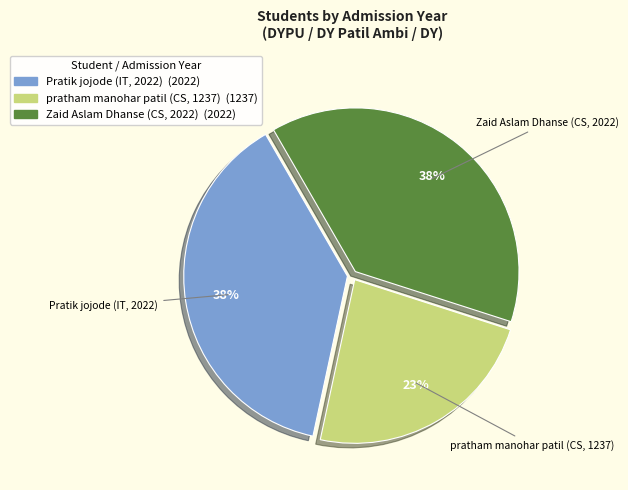

To the nearest percent, what portion does Zaid Aslam Dhanse (CS, 2022) represent?

38%